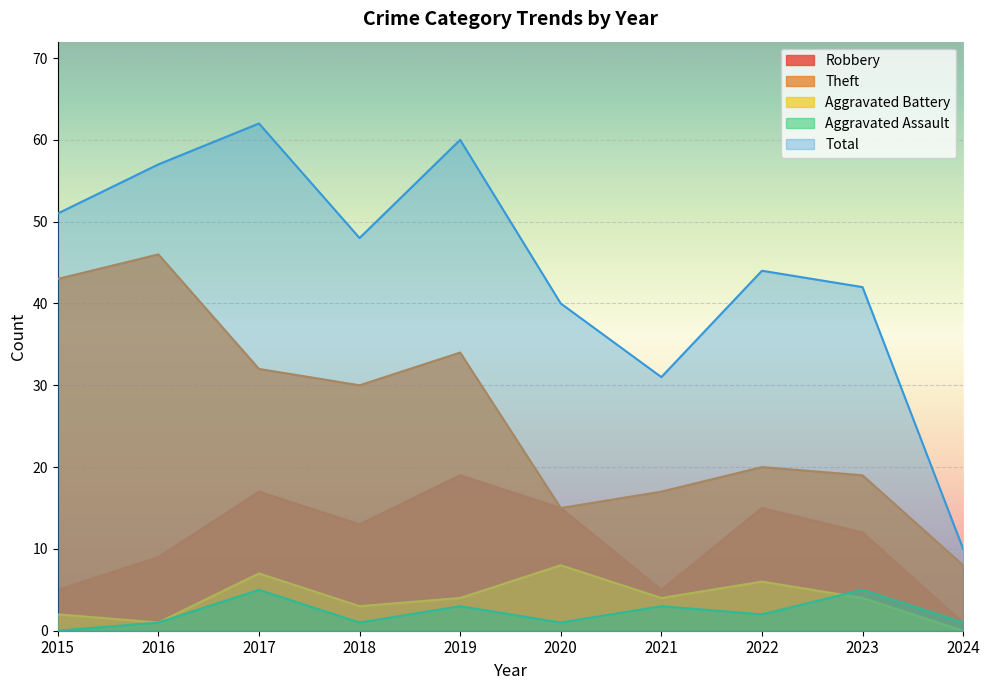

What is the difference between the maximum and minimum values in the Theft series?

38